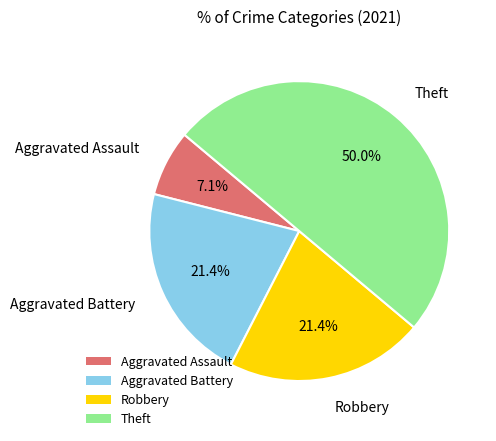

What is the ratio of the value at Aggravated Battery to the value at Aggravated Assault?

3.0